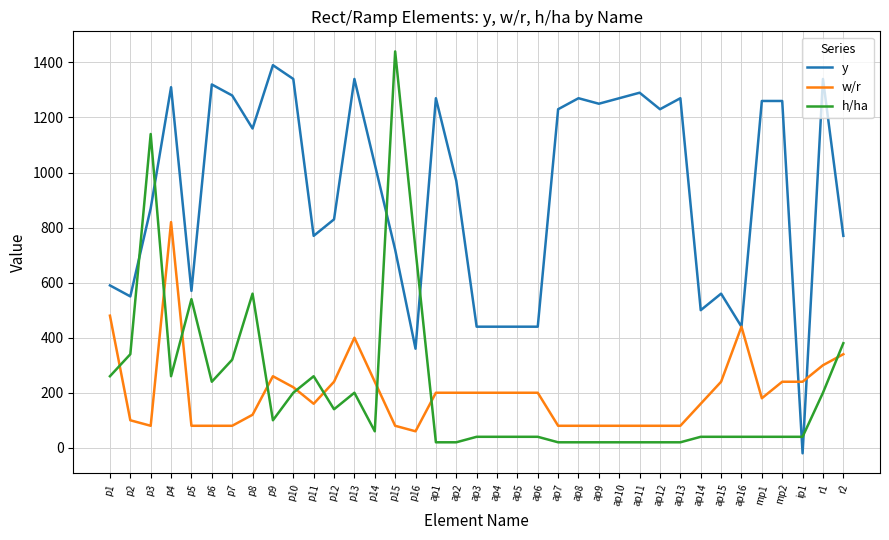

Which series ends up on top after the final intersection of h/ha and y?

y